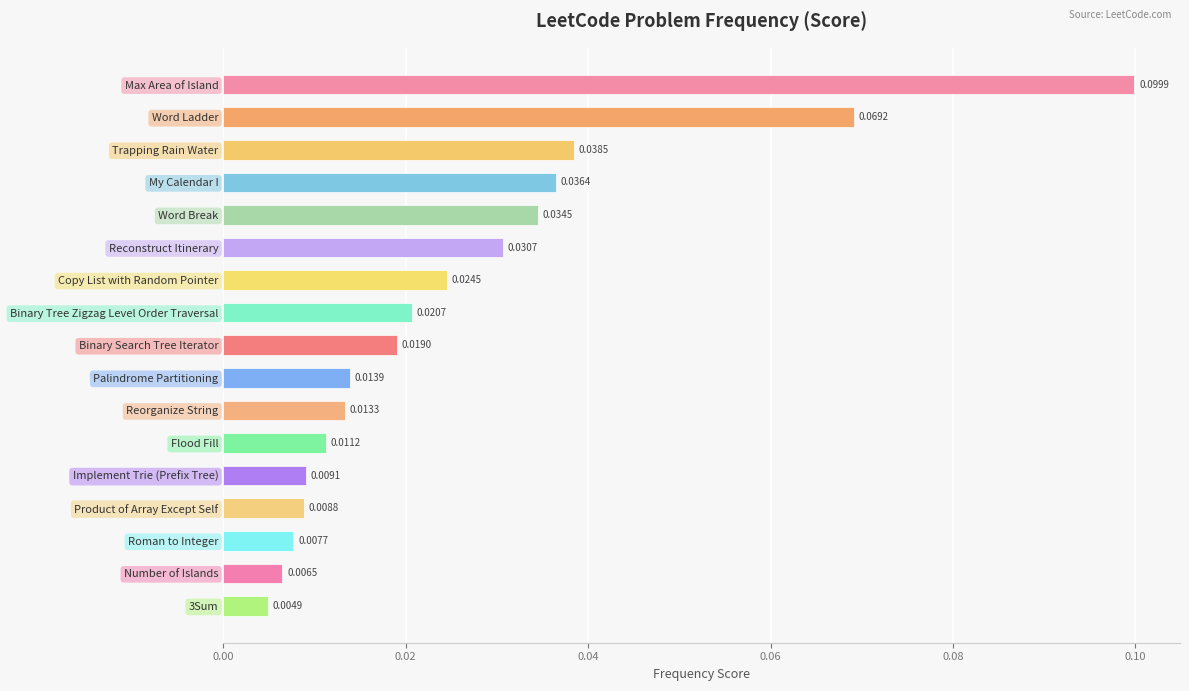

Which category has the highest value across all series?

Max Area of Island